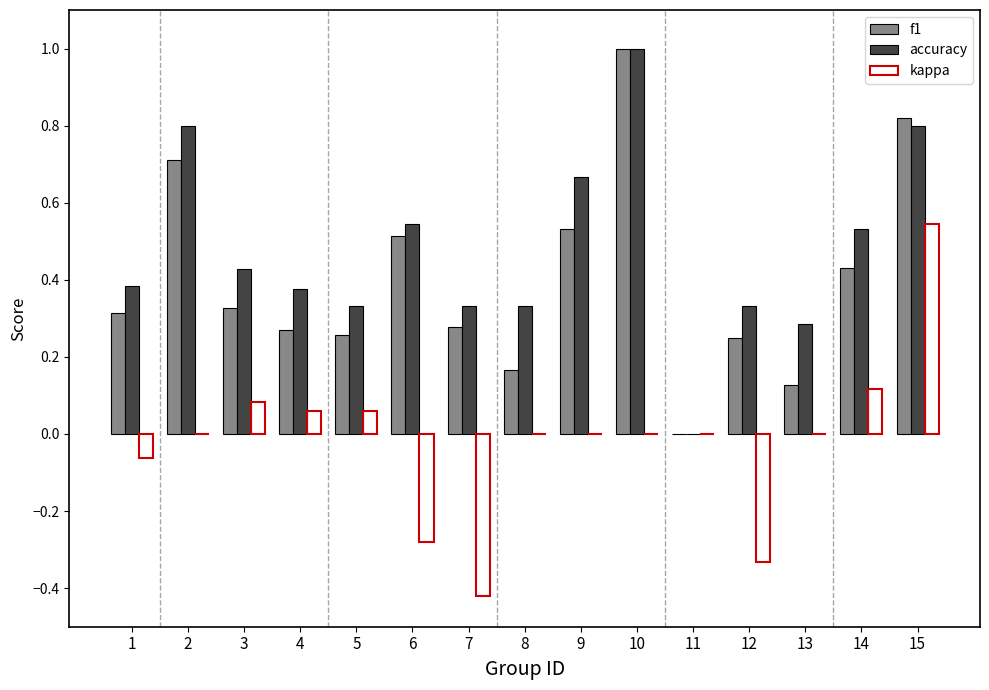

Is it true that accuracy equals 0.7 at 3?

False